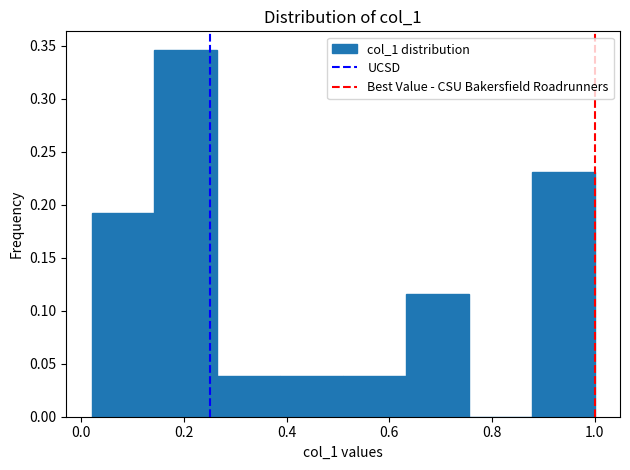

How tall is the bar that spans 0.26 to 0.38 on the x-axis? Neither the bar edges nor the heights are printed on the chart, so give them approximately, as read against the axes.

0.040